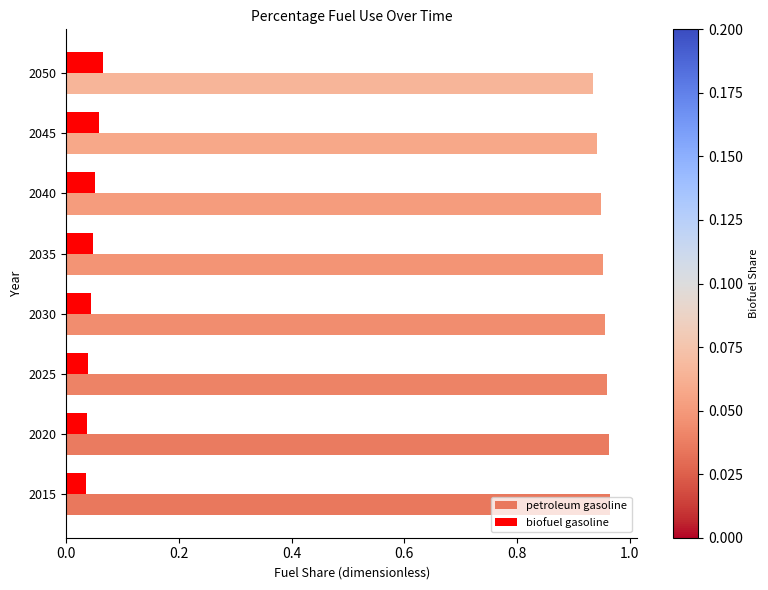

What is the sum of the petroleum gasoline values at 2015 and 2030?

1.9